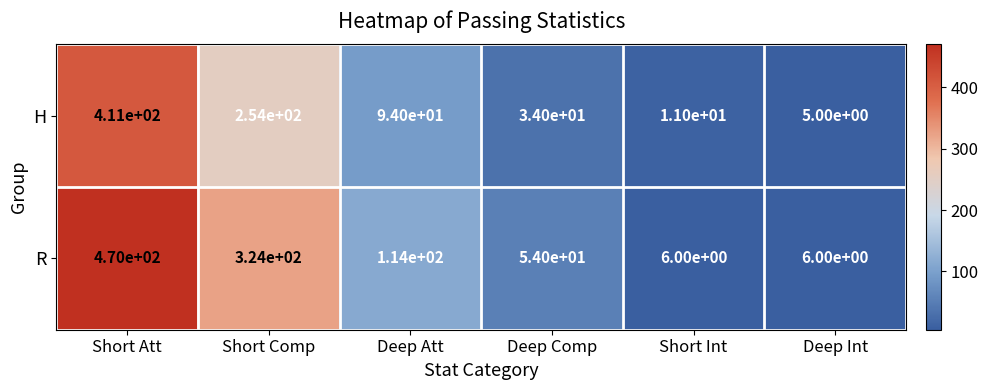

At which label does R reach its peak?

Short Att